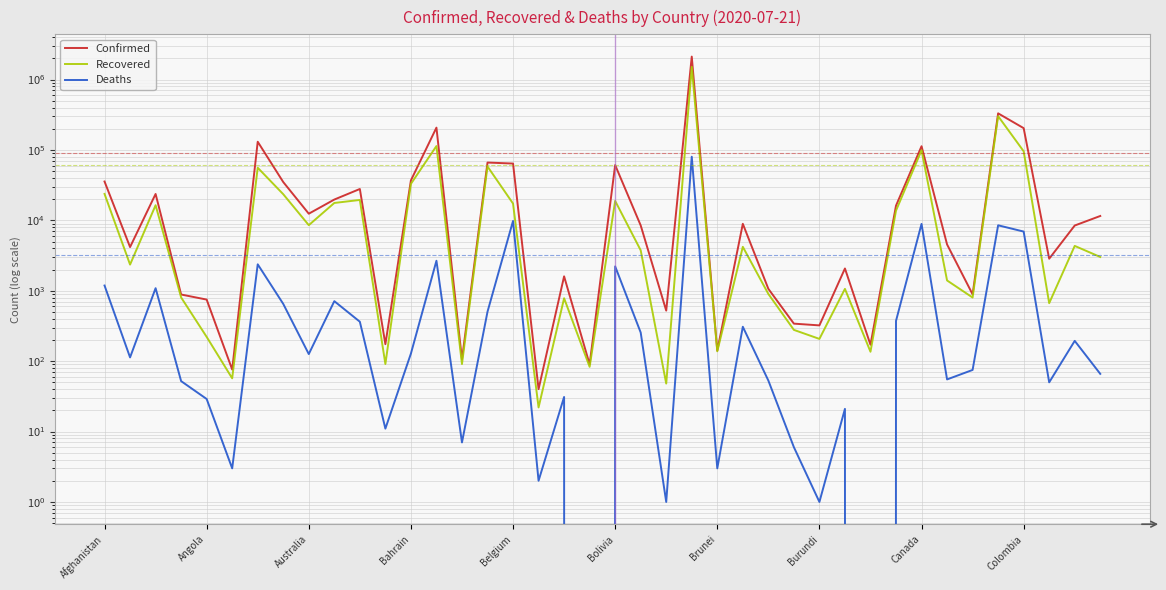

Which series changed the most between Australia and Colombia?

Confirmed